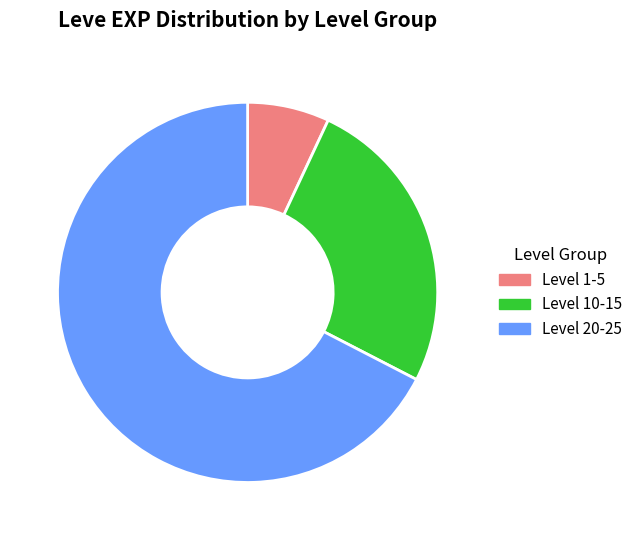

Is there any slice that represents more than half of the pie?

Yes